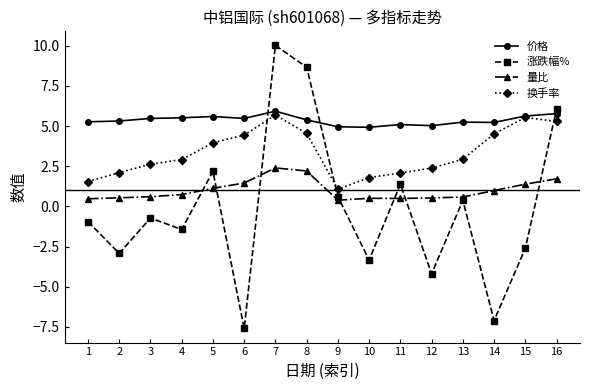

How many data points does each series have?

16